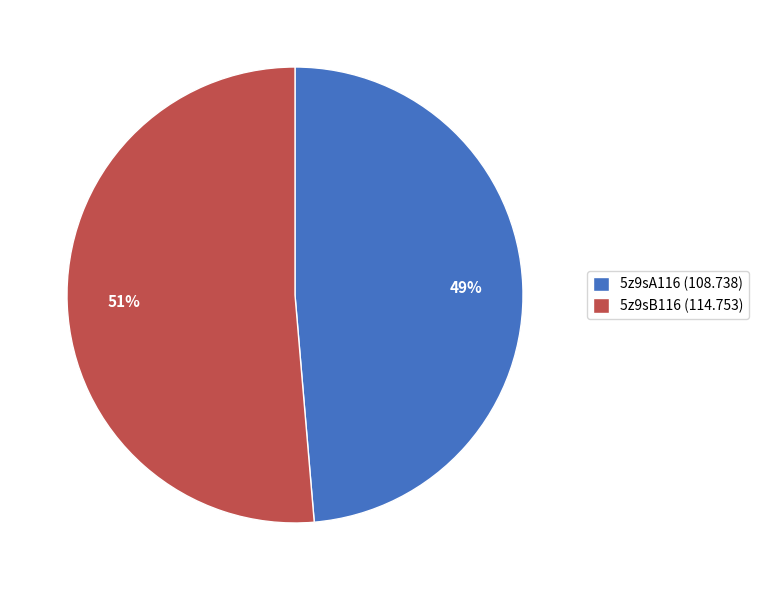

What is the smallest slice in the pie chart?

5z9sA116